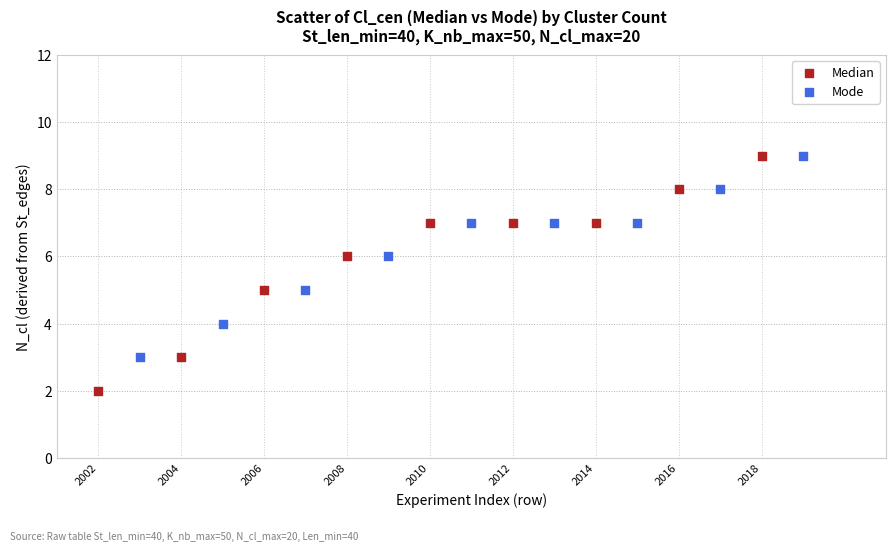

Which series has the largest Y range (max minus min)?

Median